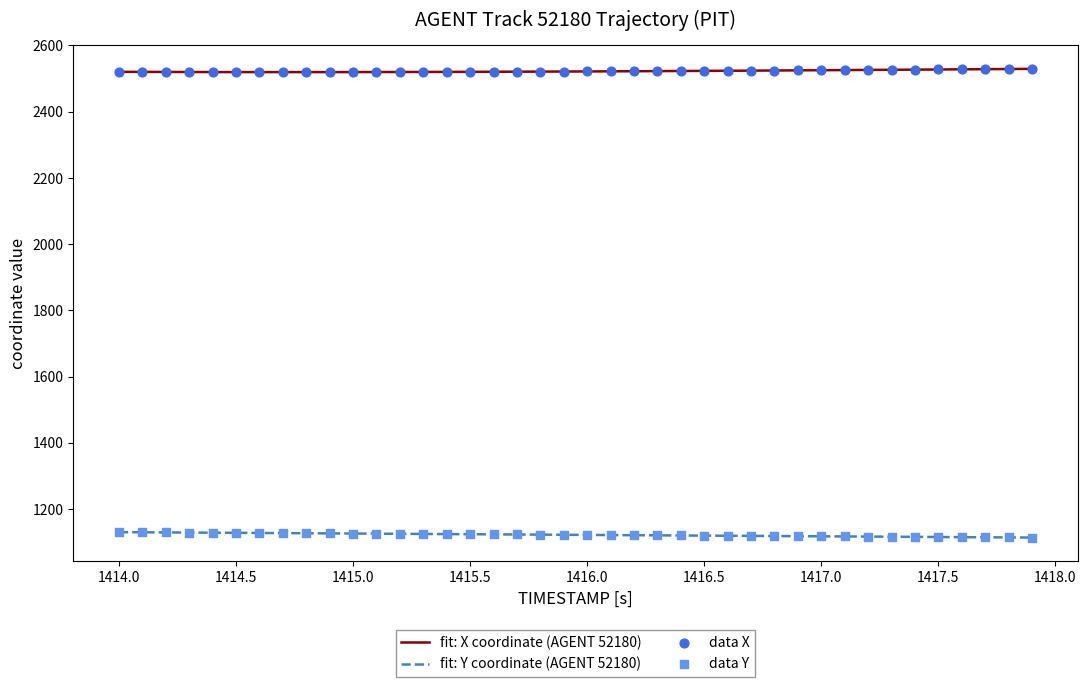

What is the maximum value for fit: Y coordinate (AGENT 52180)?

1130.0